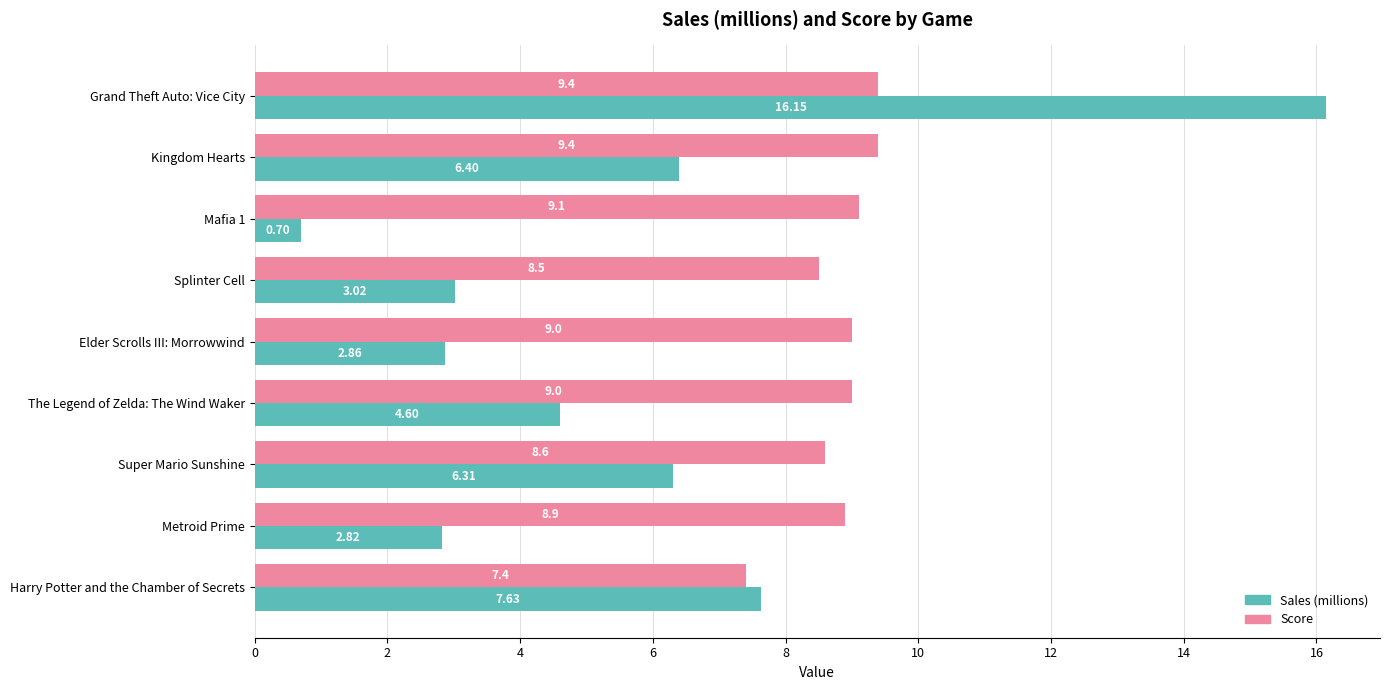

What is the difference between the maximum and minimum values in the Score series?

2.0